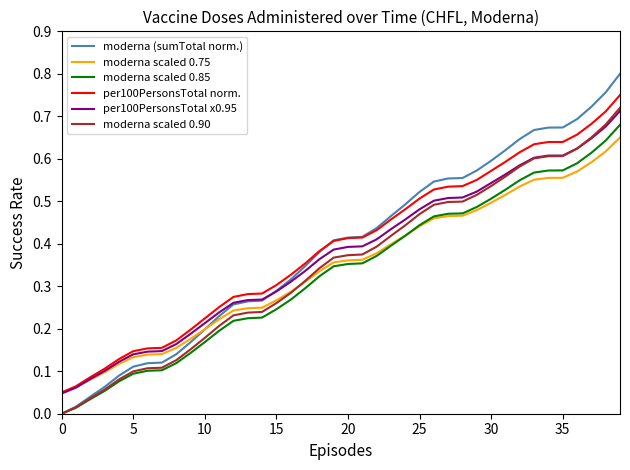

How many lines are shown in the chart?

6